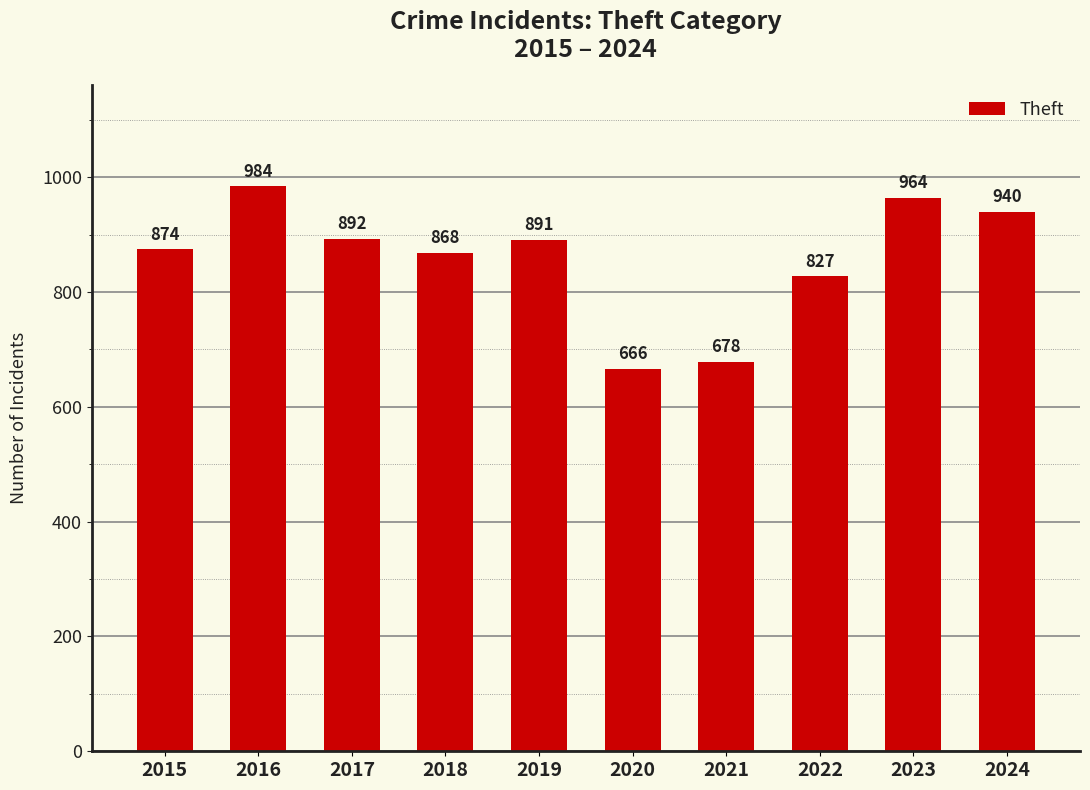

What is the greatest value displayed?

984